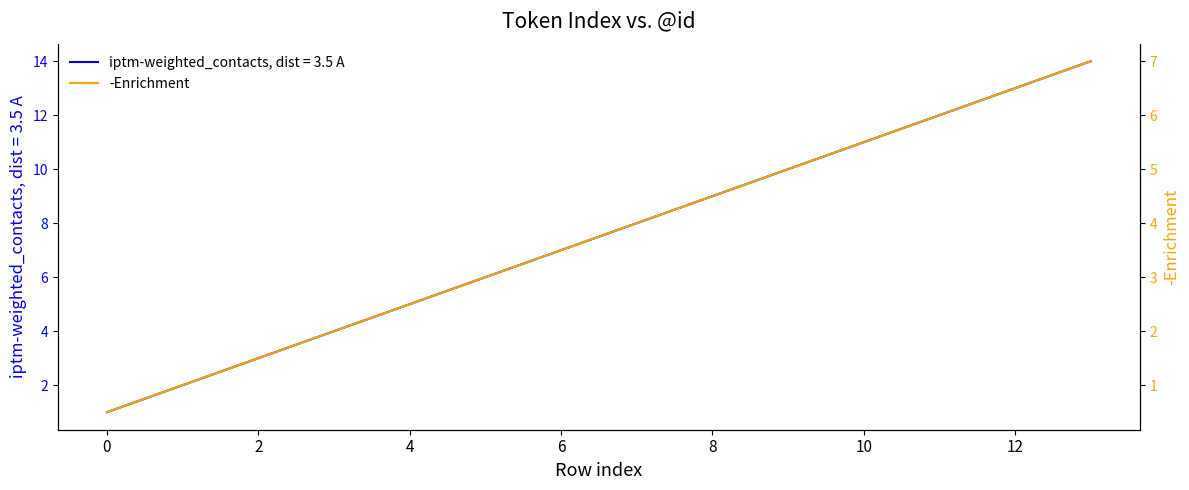

What is the maximum value for iptm-weighted_contacts, dist = 3.5 A?

14